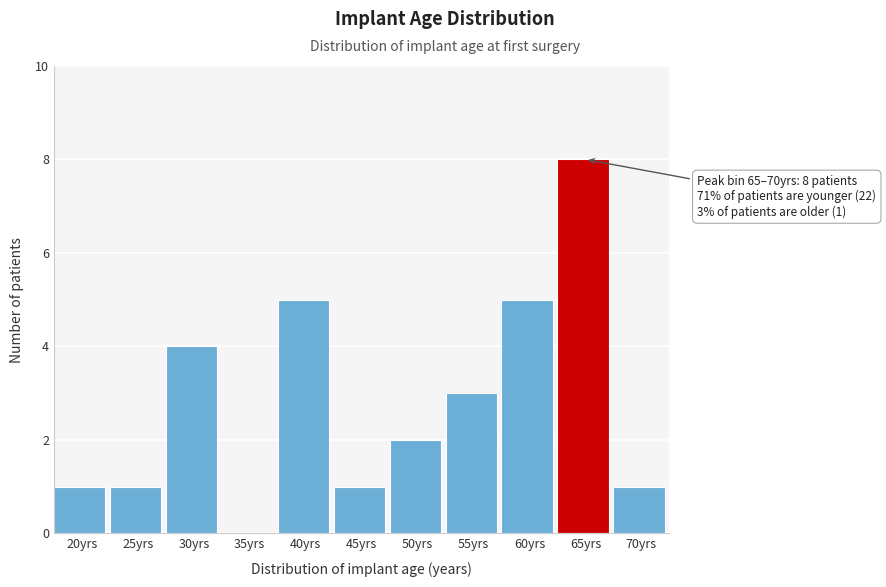

Reading left to right, list all the values displayed in this chart.

20yrs=1	25yrs=1	30yrs=4	35yrs=0	40yrs=5	45yrs=1	50yrs=2	55yrs=3	60yrs=5	65yrs=8	70yrs=1